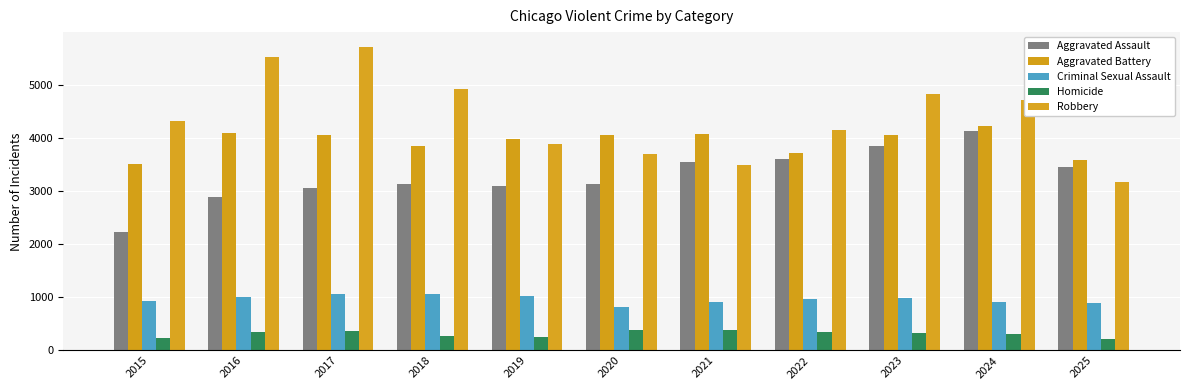

What is the value of the Robbery bar at the 8th from the left?

4151